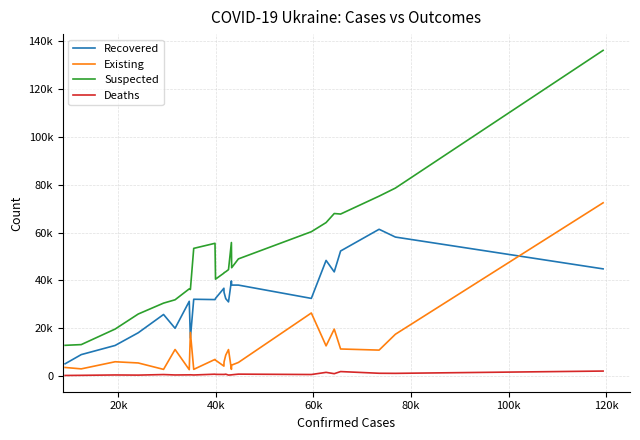

Which series has the widest spread of values?

Suspected